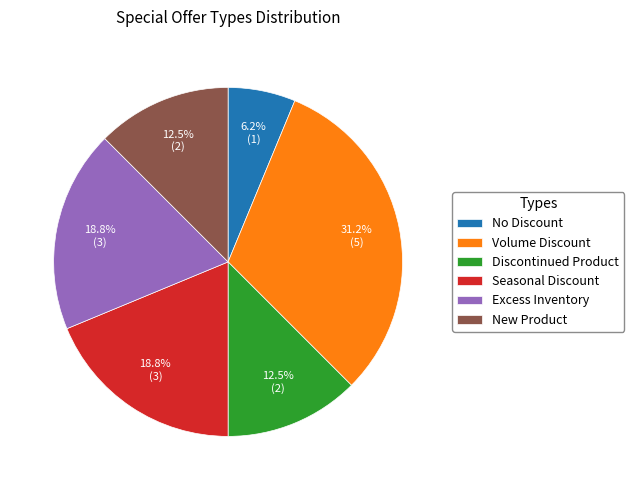

Which has a higher value, Seasonal Discount or New Product?

Seasonal Discount